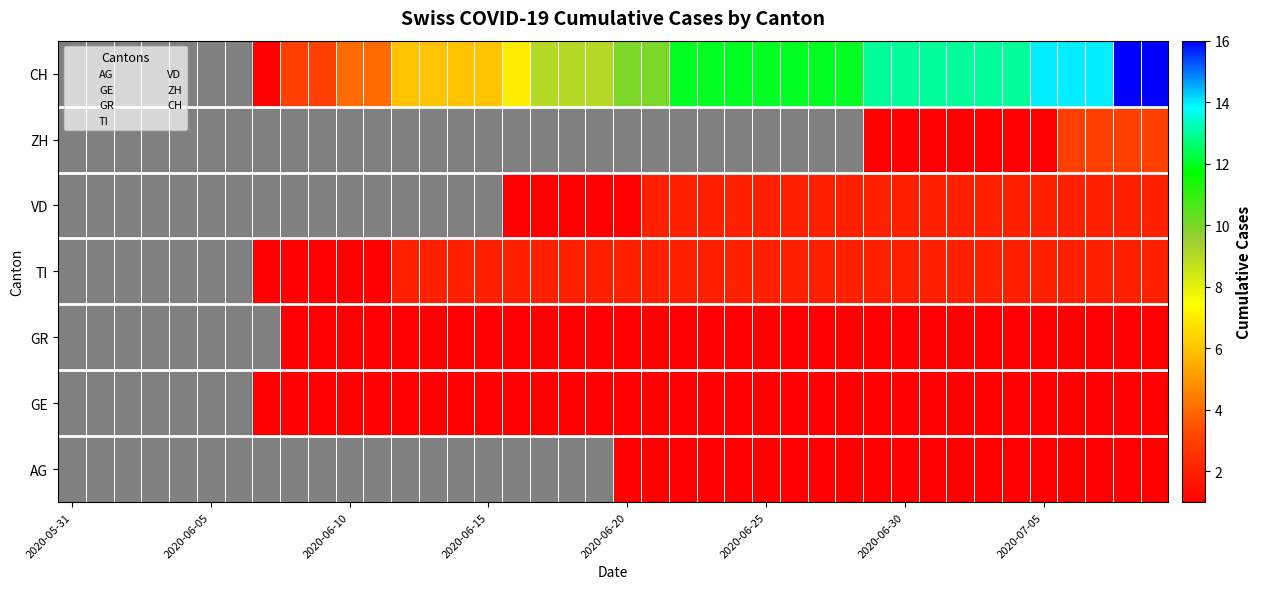

The value of GE at 28 is 2.5. True or false?

False